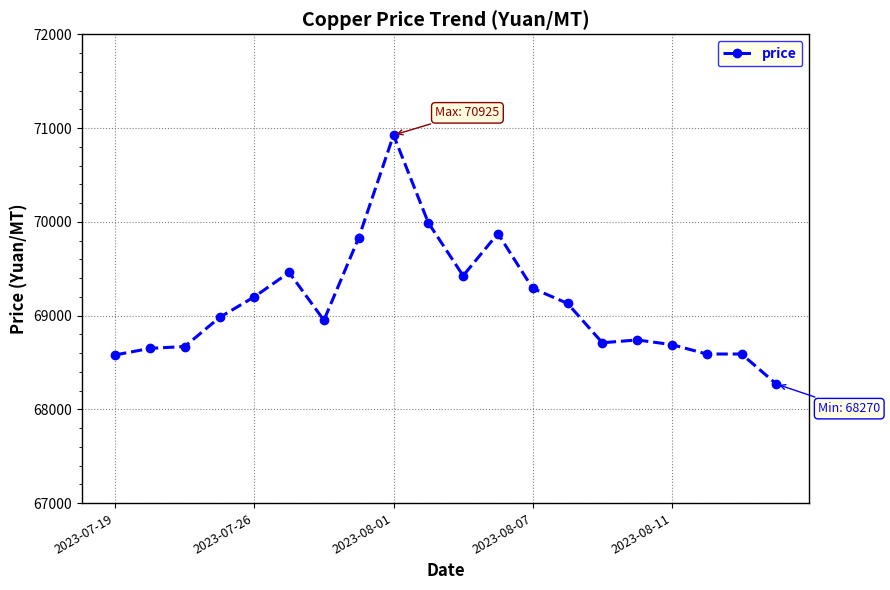

True or false: there are more than 0 points higher than both neighbors.

True